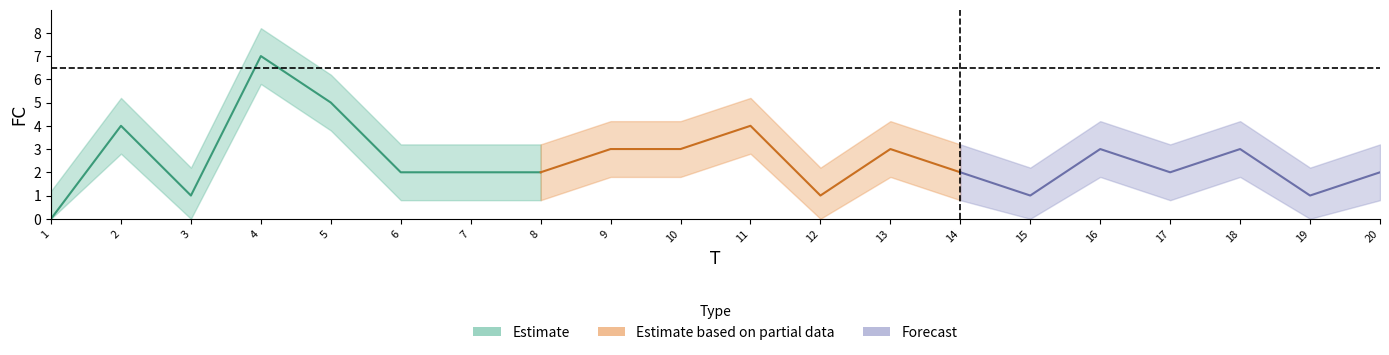

How many points are higher than both their immediate neighbors (excluding endpoints)?

6